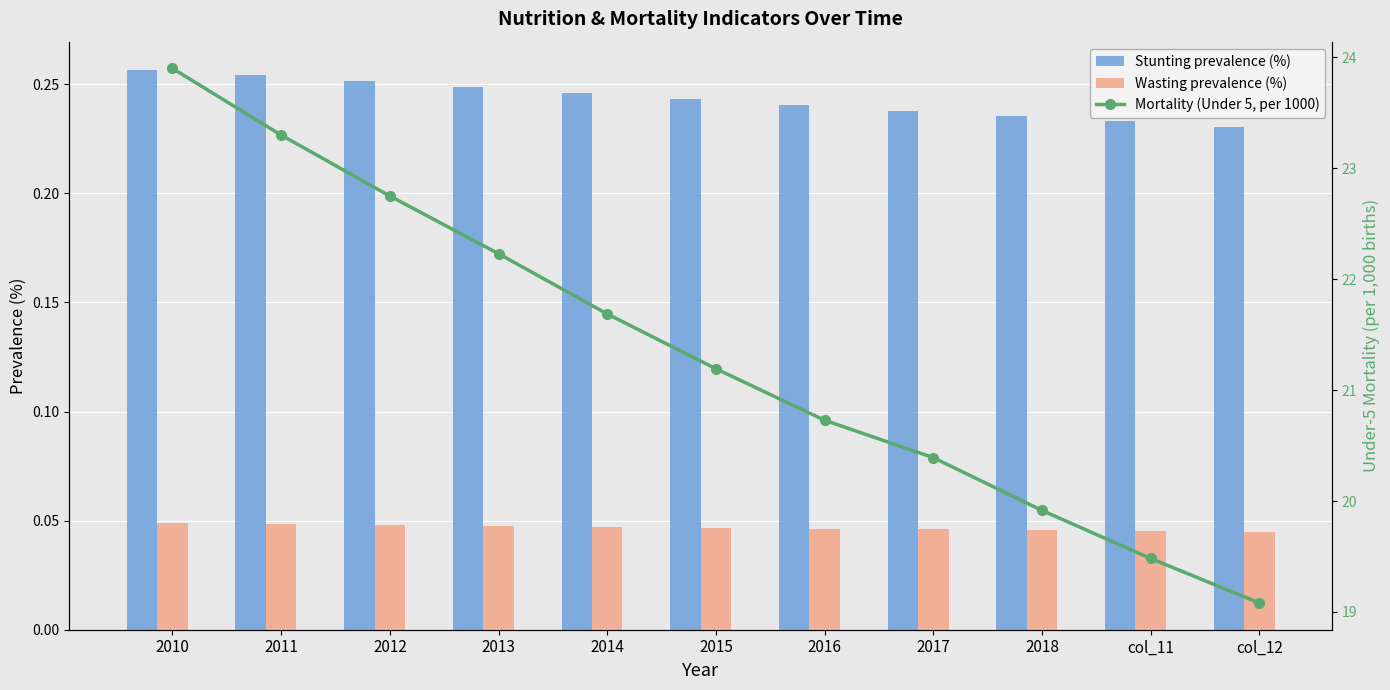

Which has a higher value, col_11 or 2010?

2010